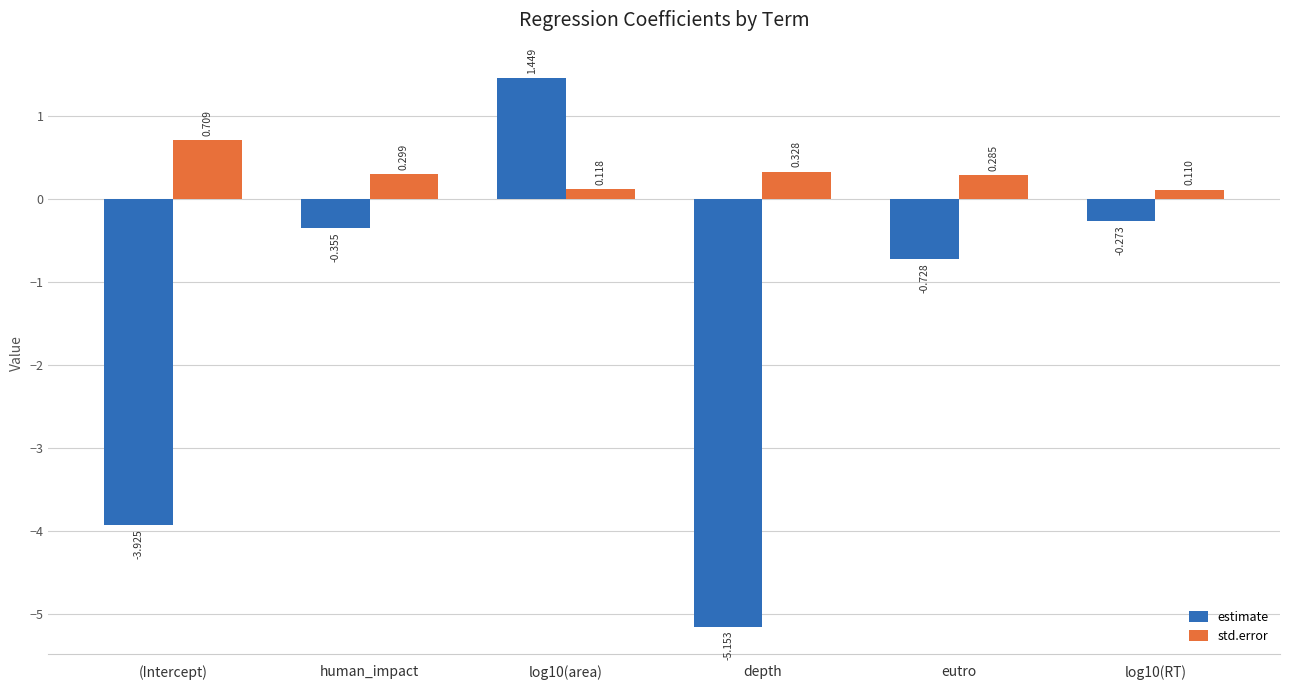

Which series has the largest total across all categories?

std.error